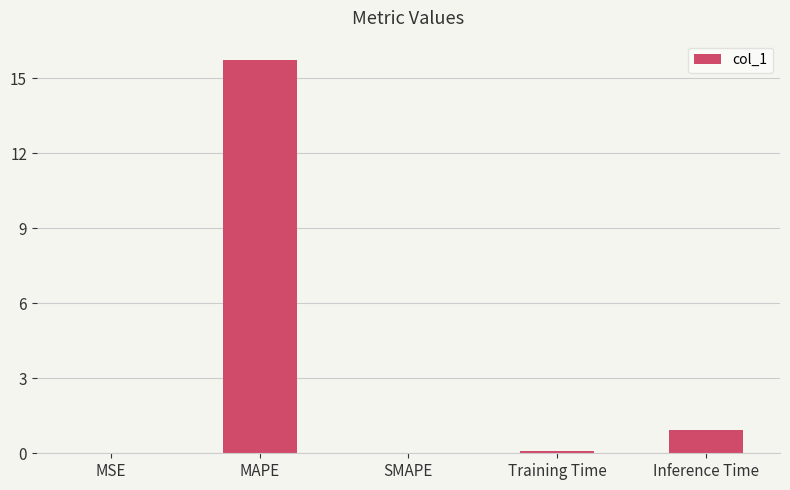

Does the chart contain stacked bars?

No